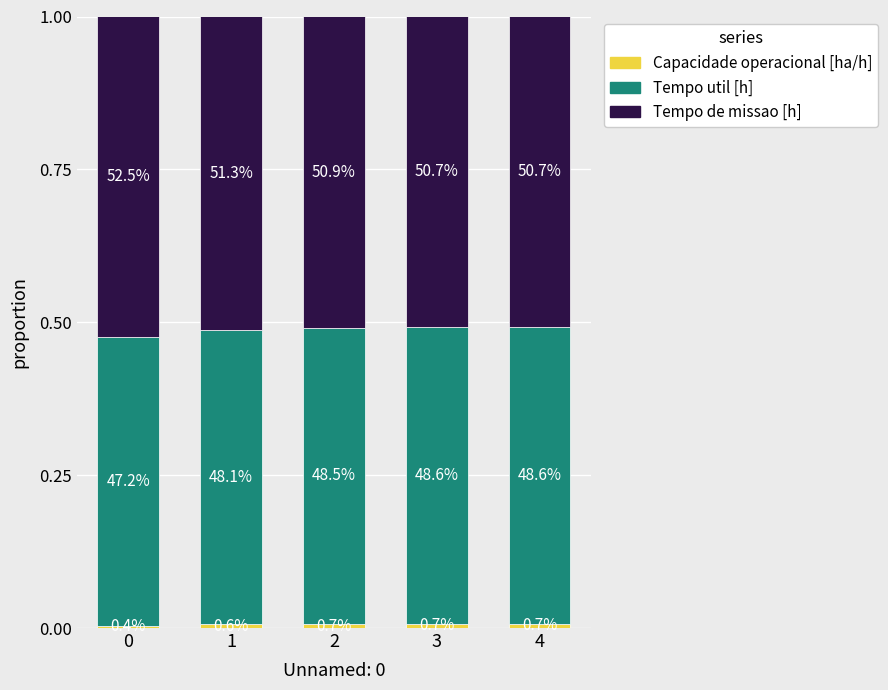

The value of Capacidade operacional [ha/h] at 4 is 0.0. True or false?

False